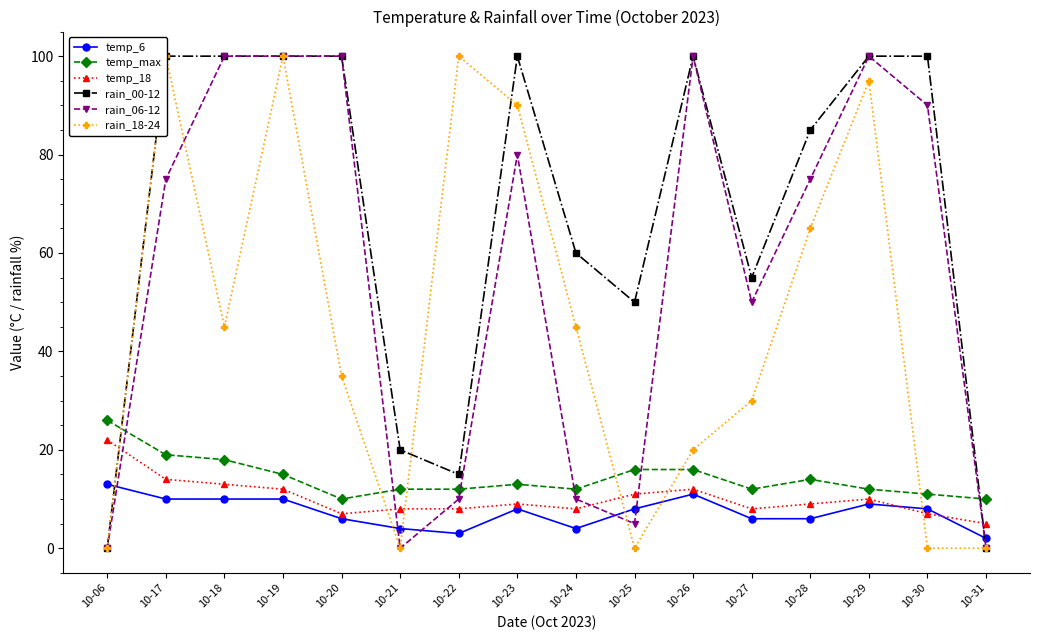

What is the lowest value of the temp_18 series?

5